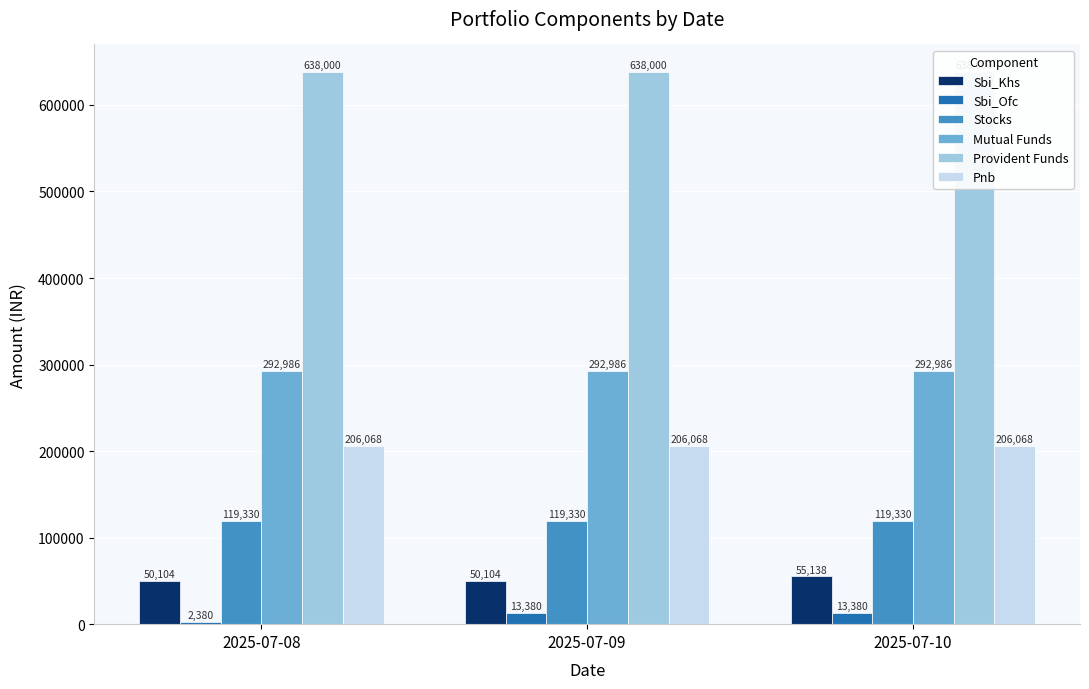

Between 2025-07-08 and 2025-07-09, which series saw the biggest shift?

Sbi_Ofc